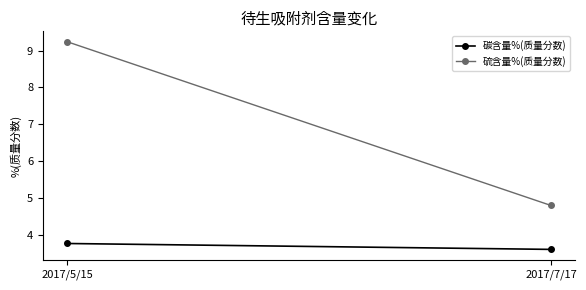

The 碳含量%(质量分数) series shows 5.7 at 2017/7/17. True or false?

False